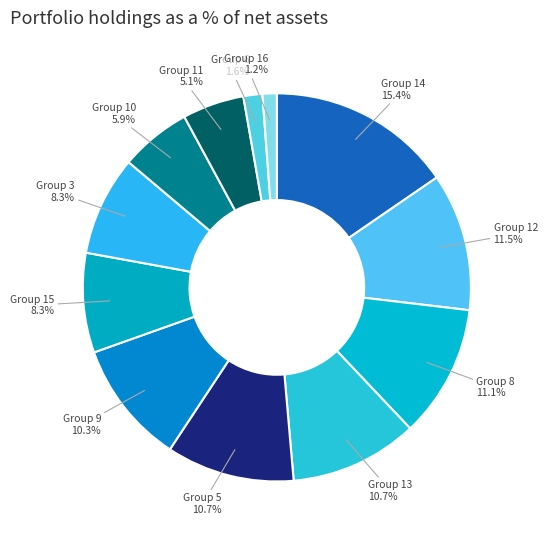

How many slices are in this pie chart?

12